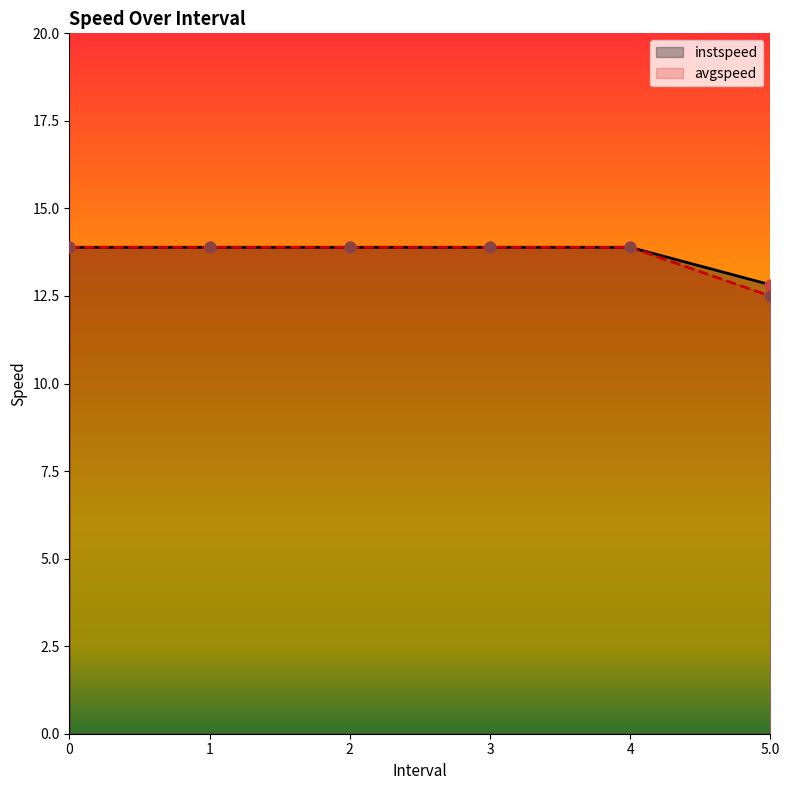

What is the total value across all series at 3?

27.8